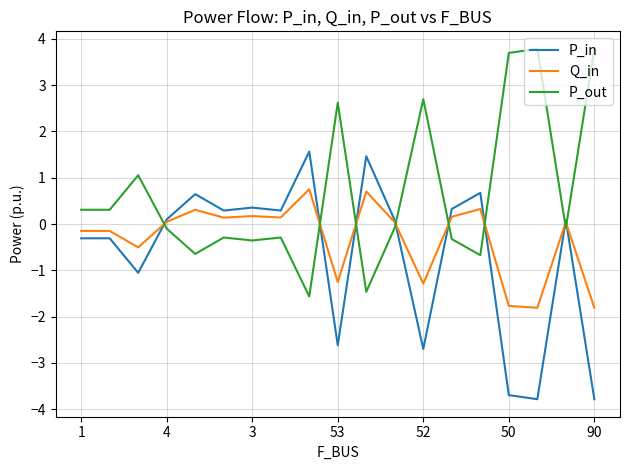

Rank the series by their average value, from lowest to highest.

P_in, Q_in, P_out